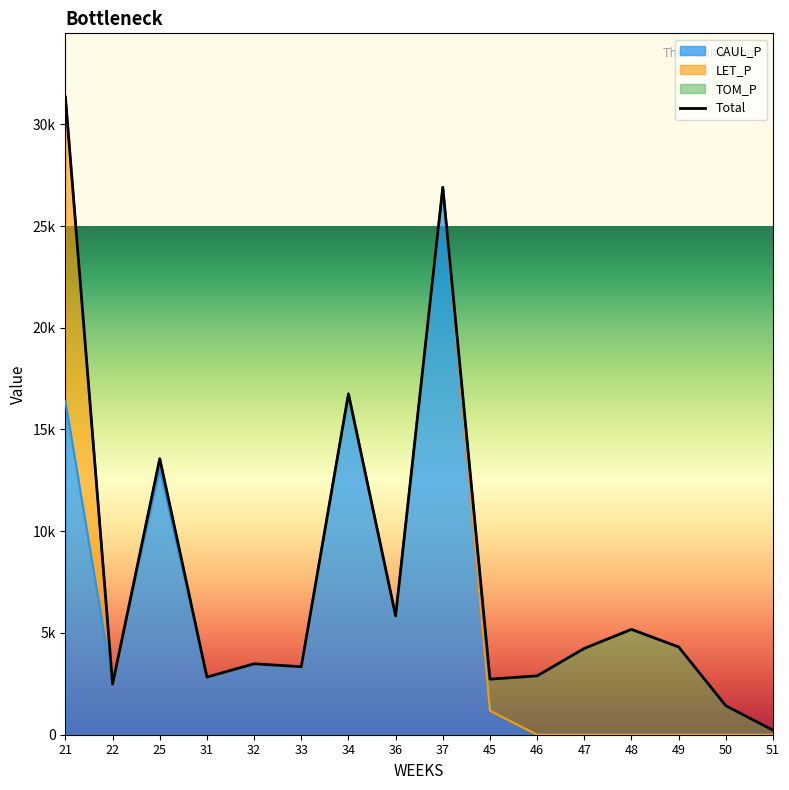

How many lines are shown in the chart?

1